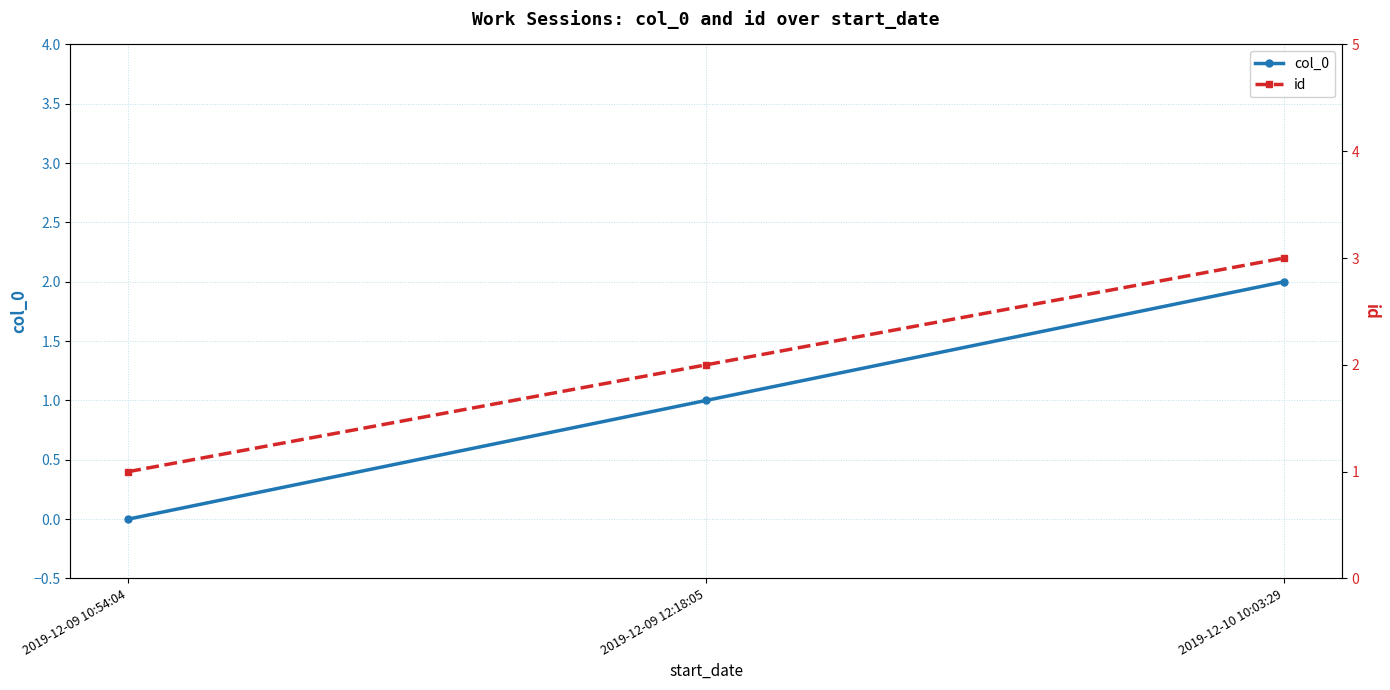

List the labels in order of col_0 value, smallest first.

2019-12-09 10:54:04, 2019-12-09 12:18:05, 2019-12-10 10:03:29